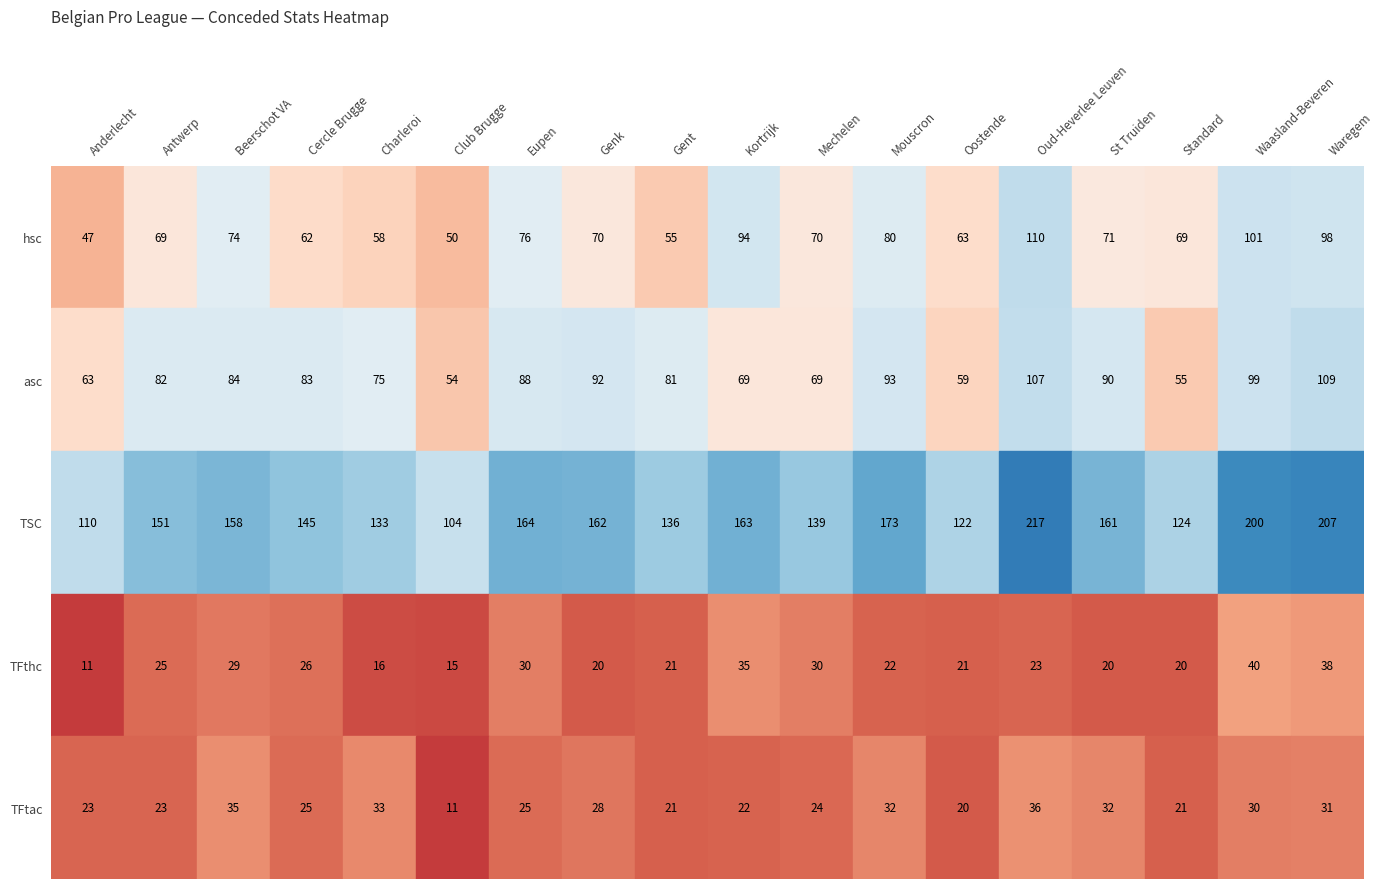

How many values in the hsc series are below 70?

8